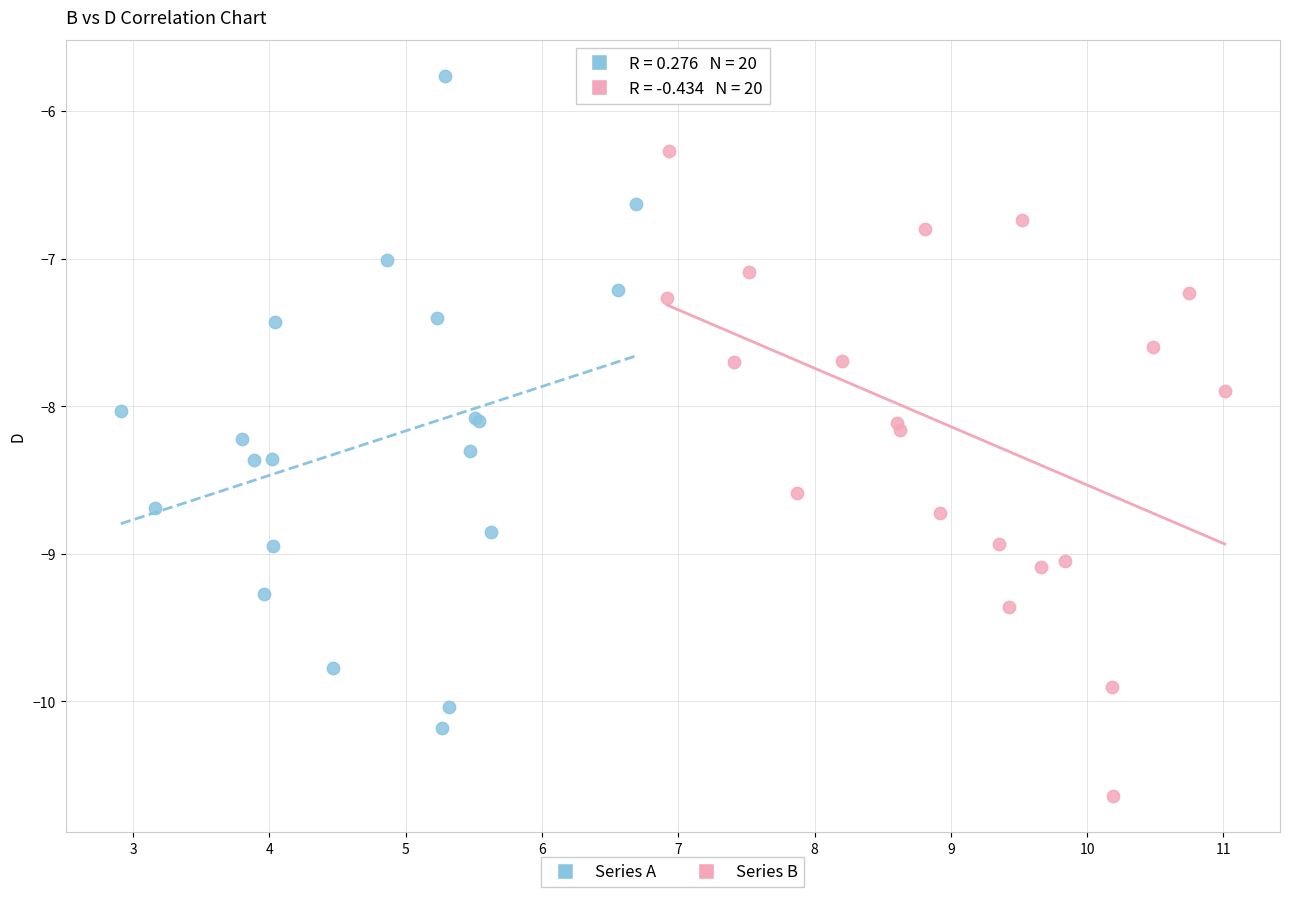

Which series contains the highest Y value?

Series A